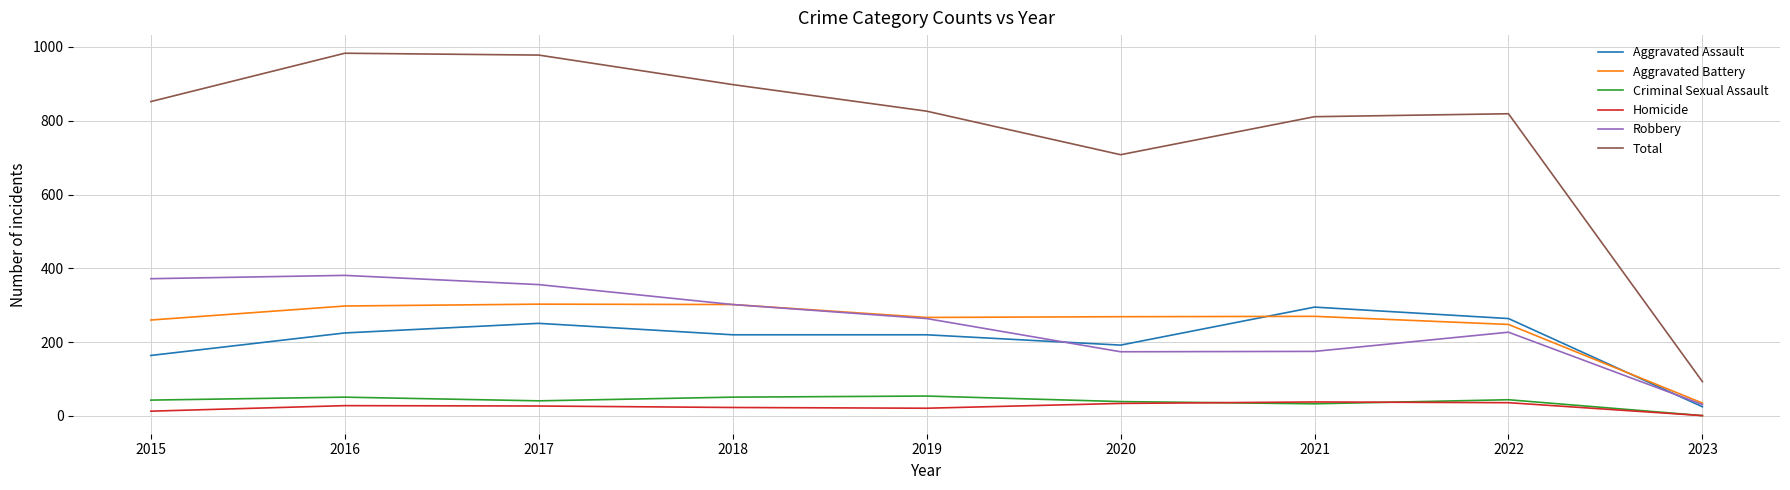

What is the sum of the Aggravated Battery values at 2016 and 2017?

601